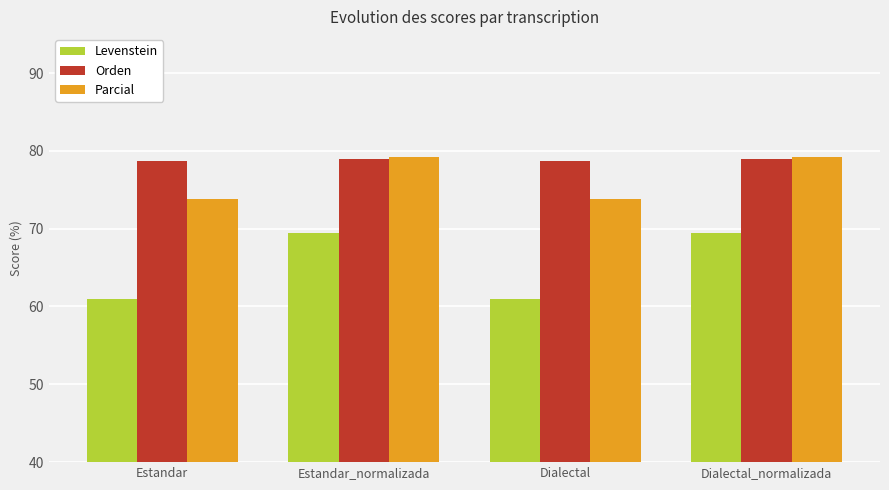

What is the spread (max minus min) of values at Estandar?

17.7